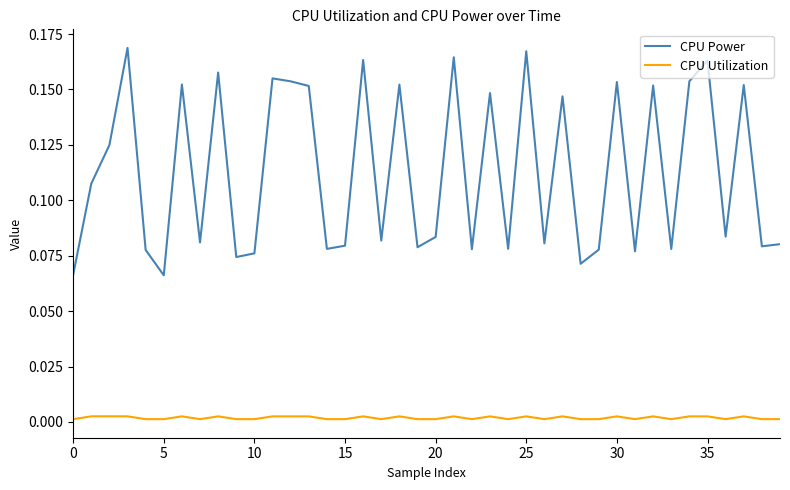

Rank the series by their average value, from highest to lowest.

CPU Power, CPU Utilization